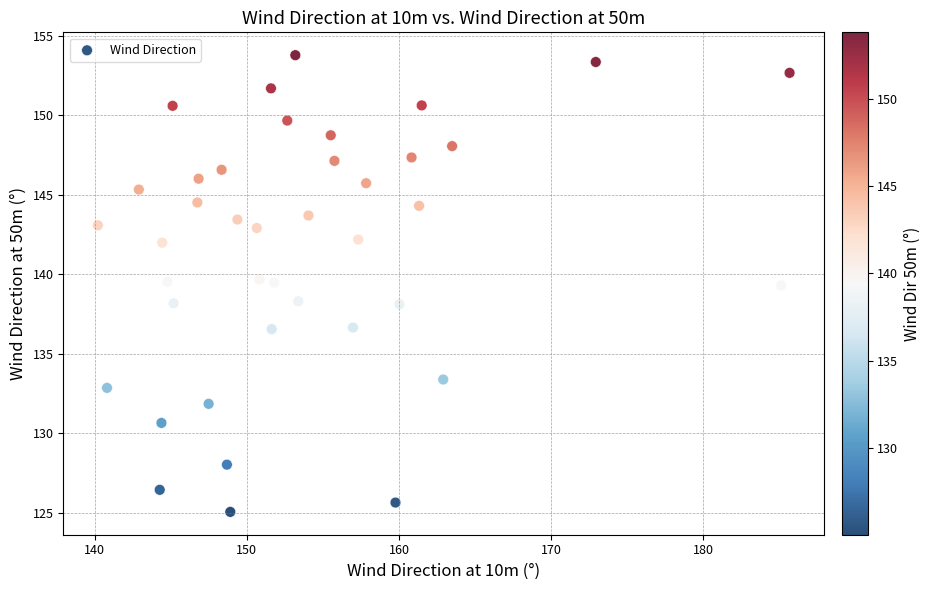

What is the range of Y values (max minus min)?

28.7